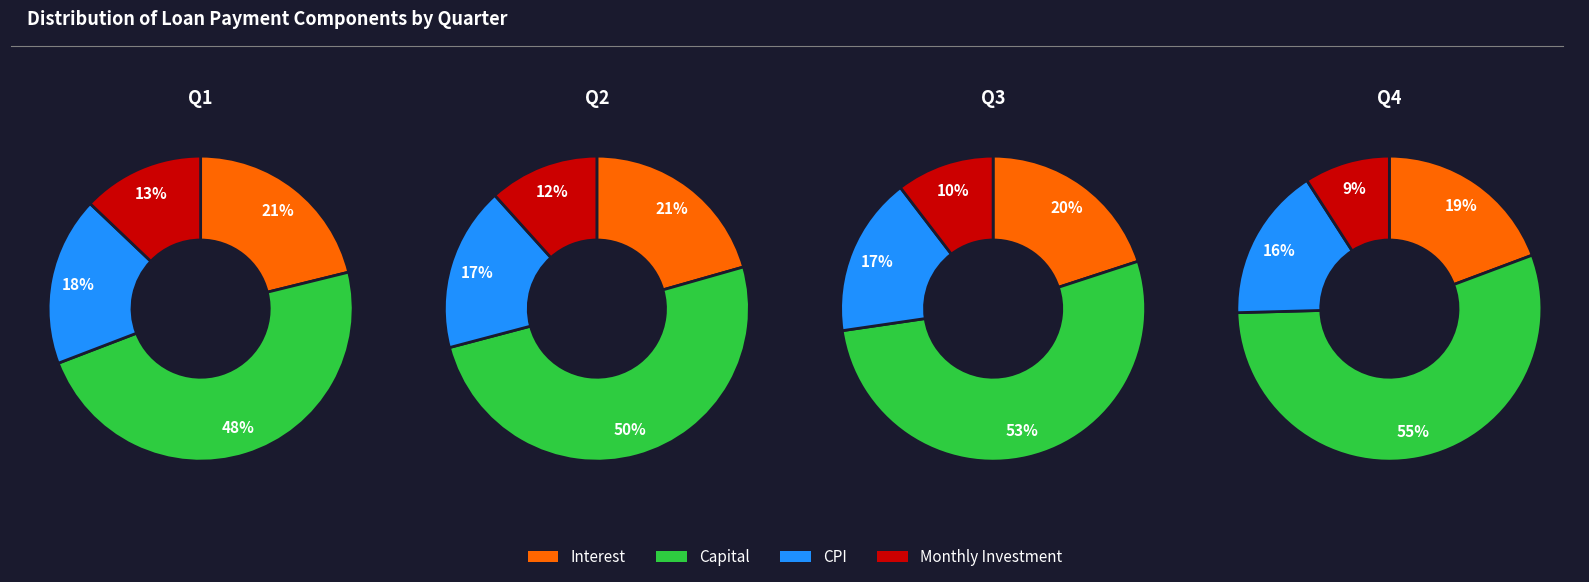

Is 17 the majority of the pie?

No